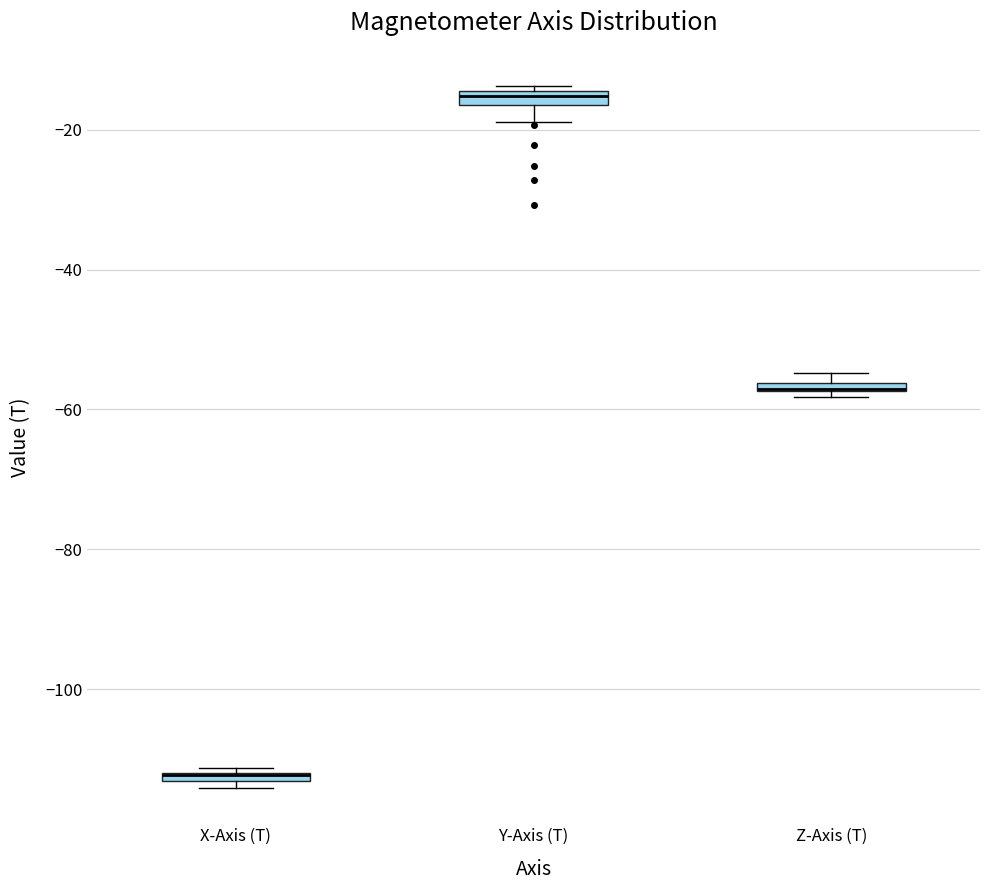

Where is the lower edge of the box for X-Axis (T) on the y-axis? The values are not printed on the chart, so give them approximately, as read against the axis.

-114